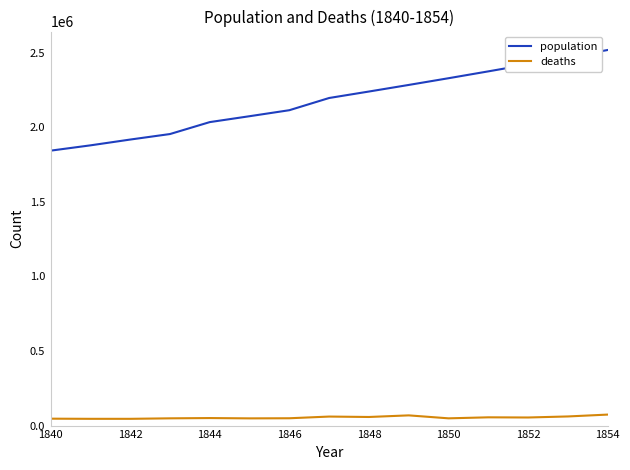

What is the lowest value of the population series?

1842458